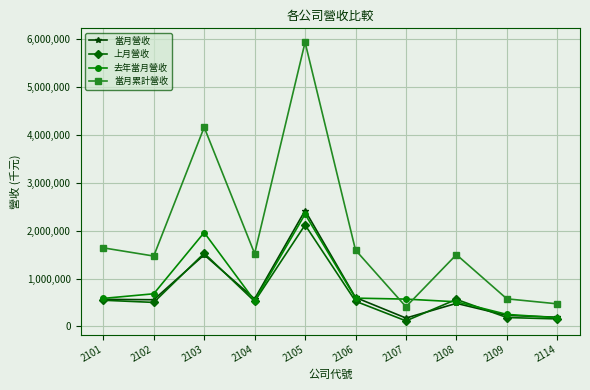

What is the lowest value of the 去年當月營收 series?

182132